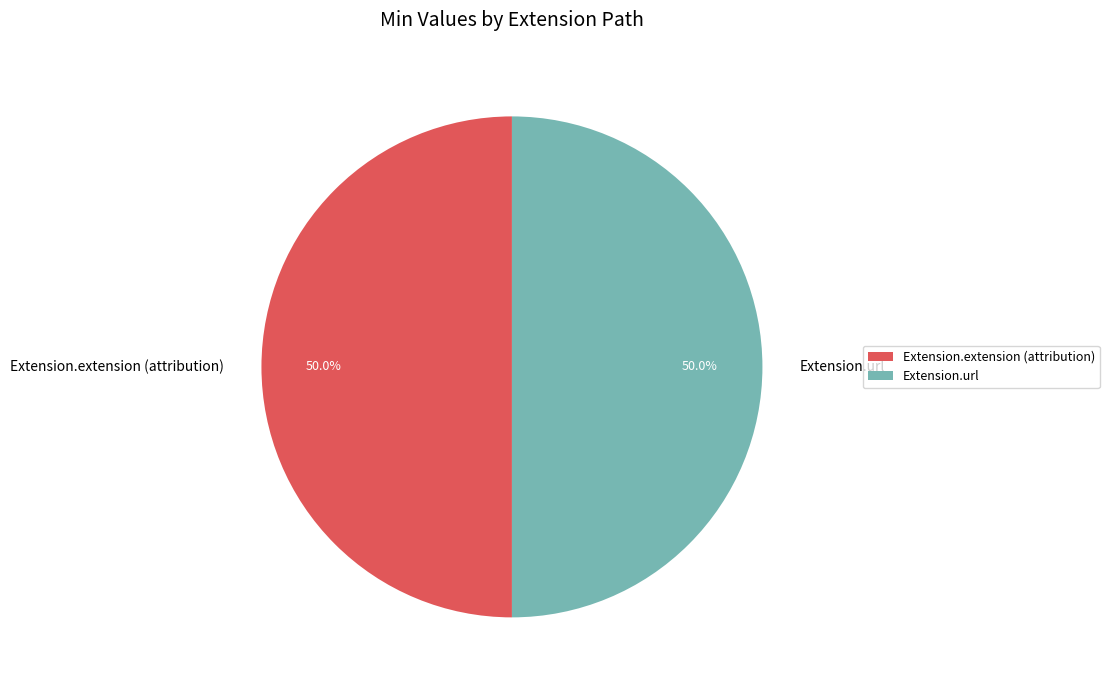

Approximately how many times larger is the value at Extension.extension (attribution) compared to Extension.url?

1.0